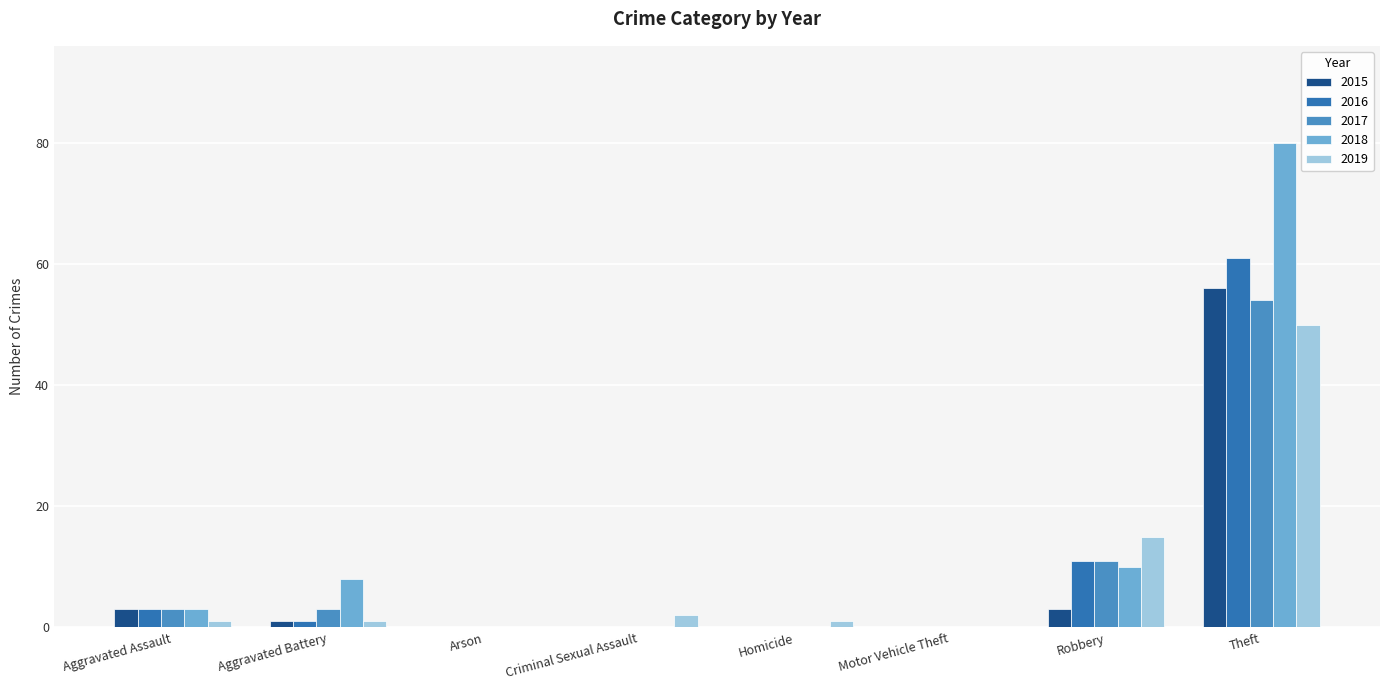

What are all the series names shown in the legend?

2015, 2016, 2017, 2018, 2019